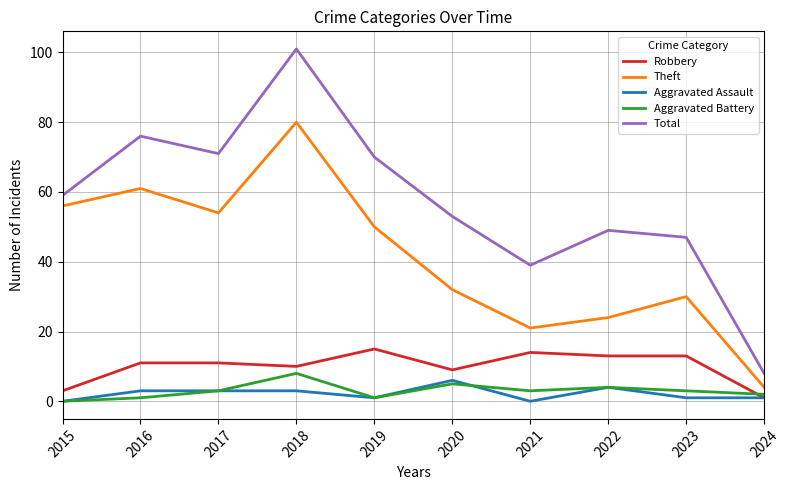

True or false: Total and Theft intersect in this chart.

False